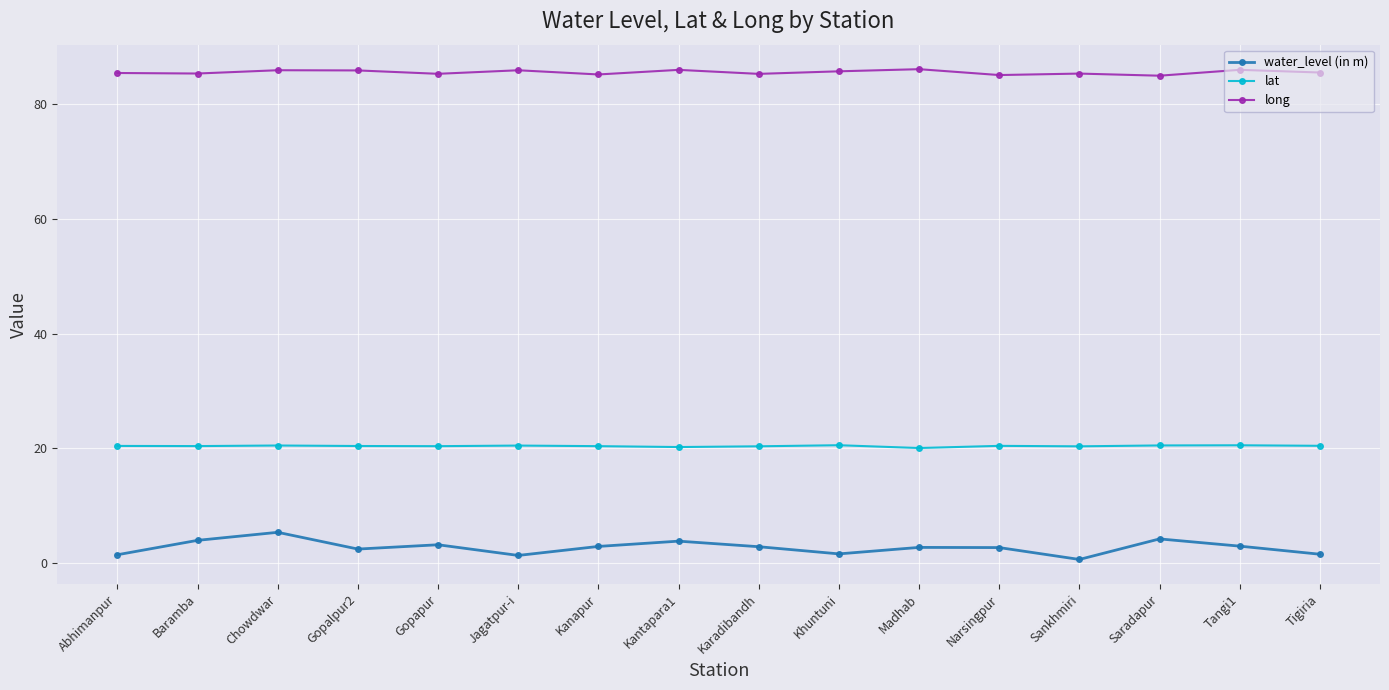

At Tangi1, list the series in order from smallest to largest.

water_level (in m), lat, long